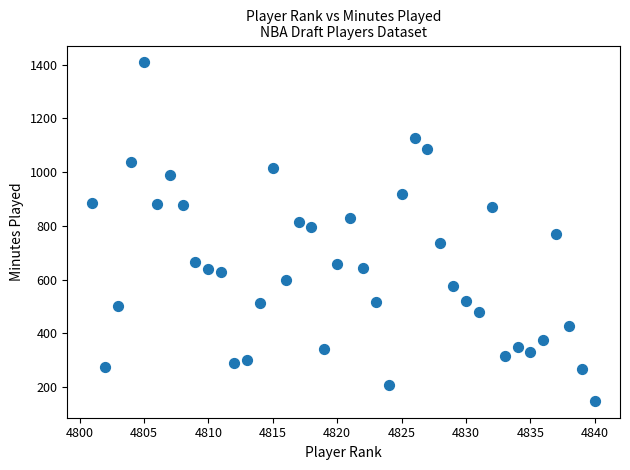

What is the range of Y values (max minus min)?

1259